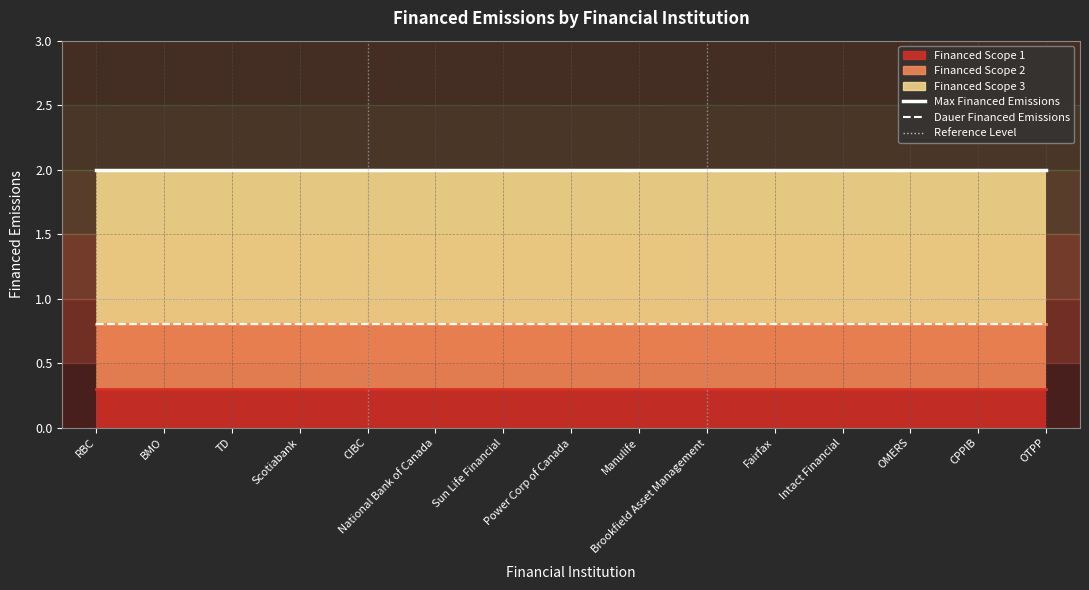

List the labels in order of Dauer Financed Emissions value, smallest first.

RBC, BMO, TD, Scotiabank, CIBC, National Bank of Canada, Sun Life Financial, Power Corp of Canada, Manulife, Brookfield Asset Management, Fairfax, Intact Financial, OMERS, CPPIB, OTPP